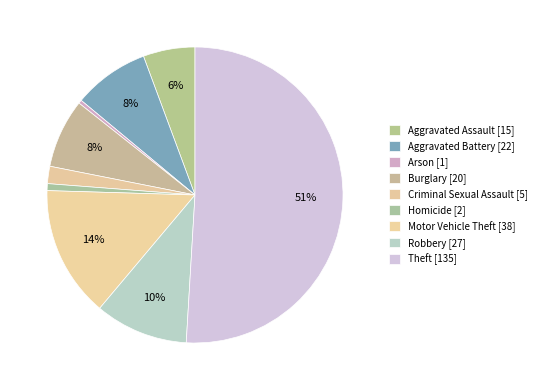

To the nearest percent, what is the combined percentage of Homicide and Robbery?

11%